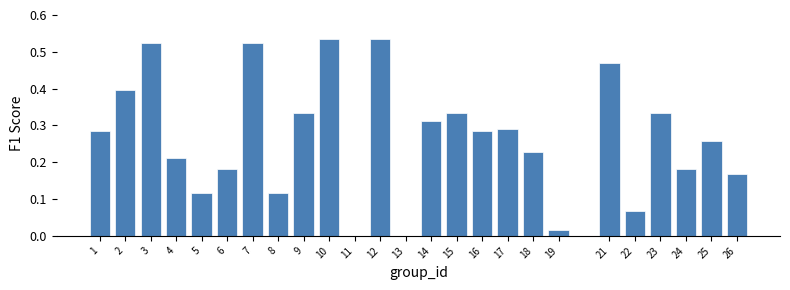

What is the sum of the values at 4 and 7?

0.7